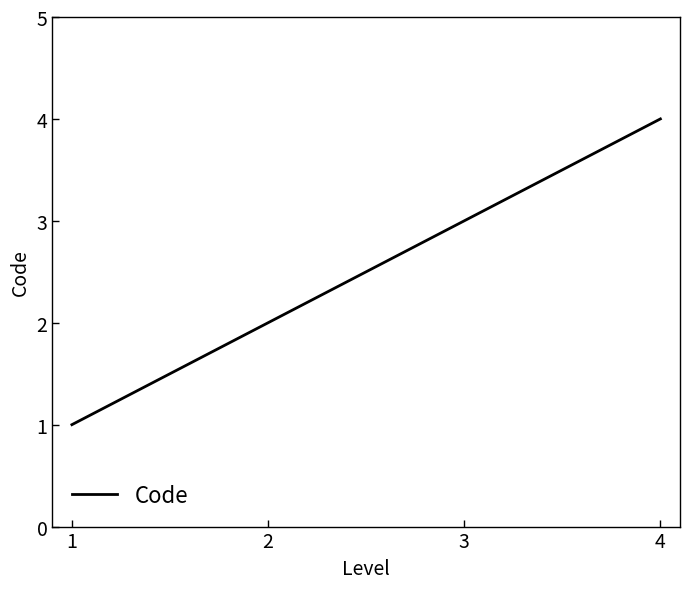

True or false: the data shows 4 at 2.

False